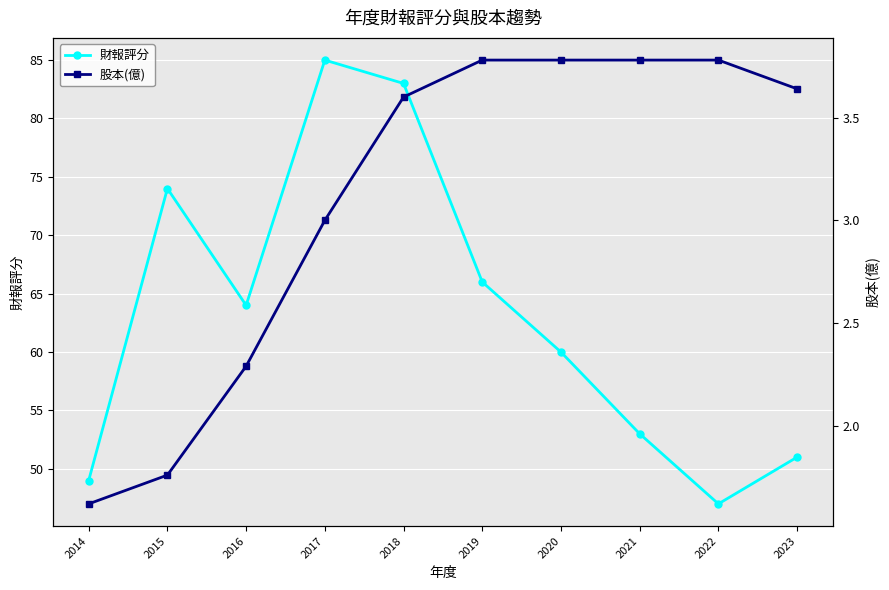

True or false: 股本(億) and 財報評分 intersect in this chart.

False